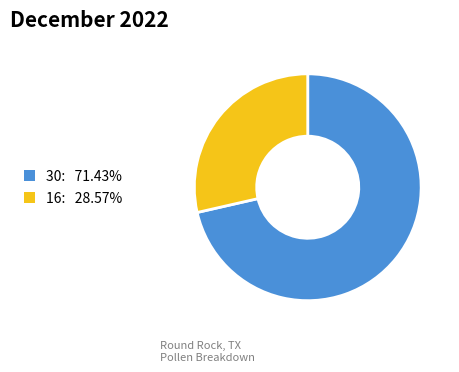

Do 16: 28.57% and 30: 71.43% together represent more than half of the pie?

Yes